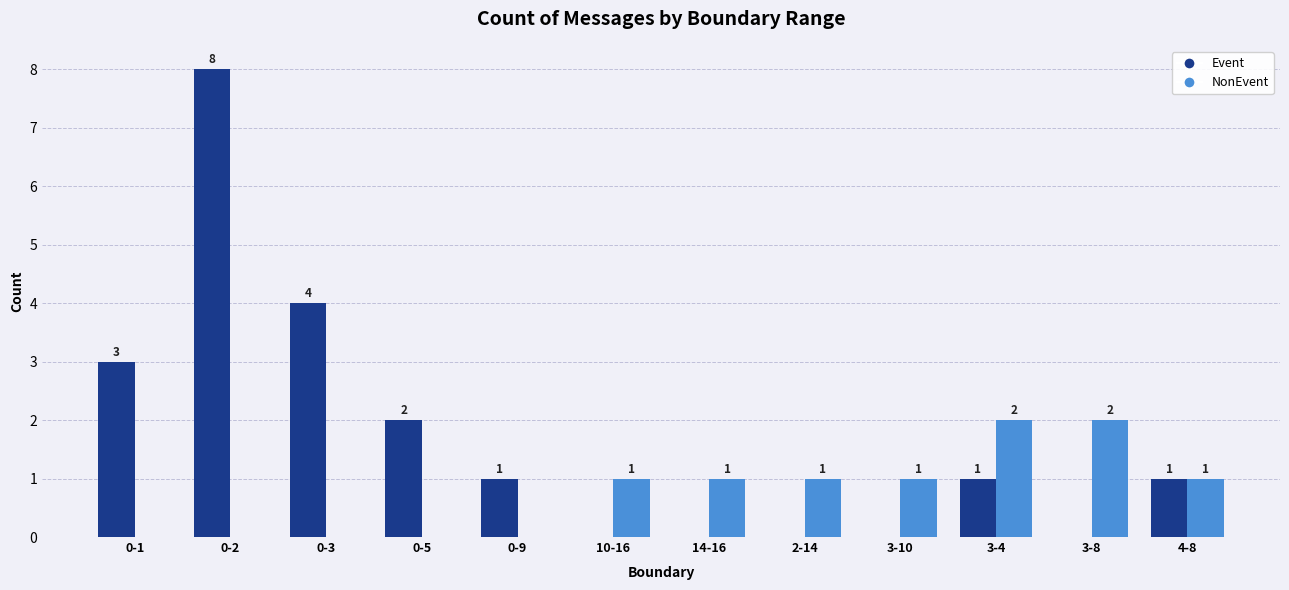

Which label corresponds to the largest value in the chart?

0-2